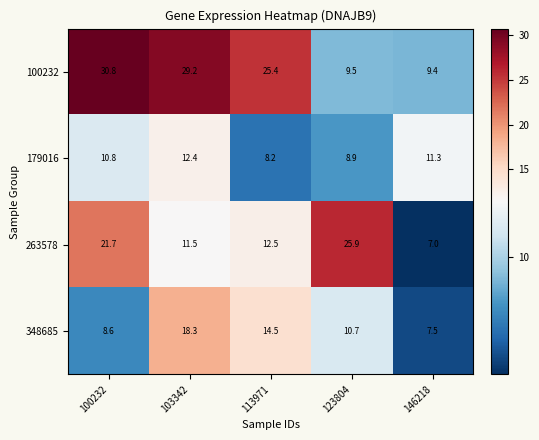

At which category does the chart reach its minimum across all series?

146218